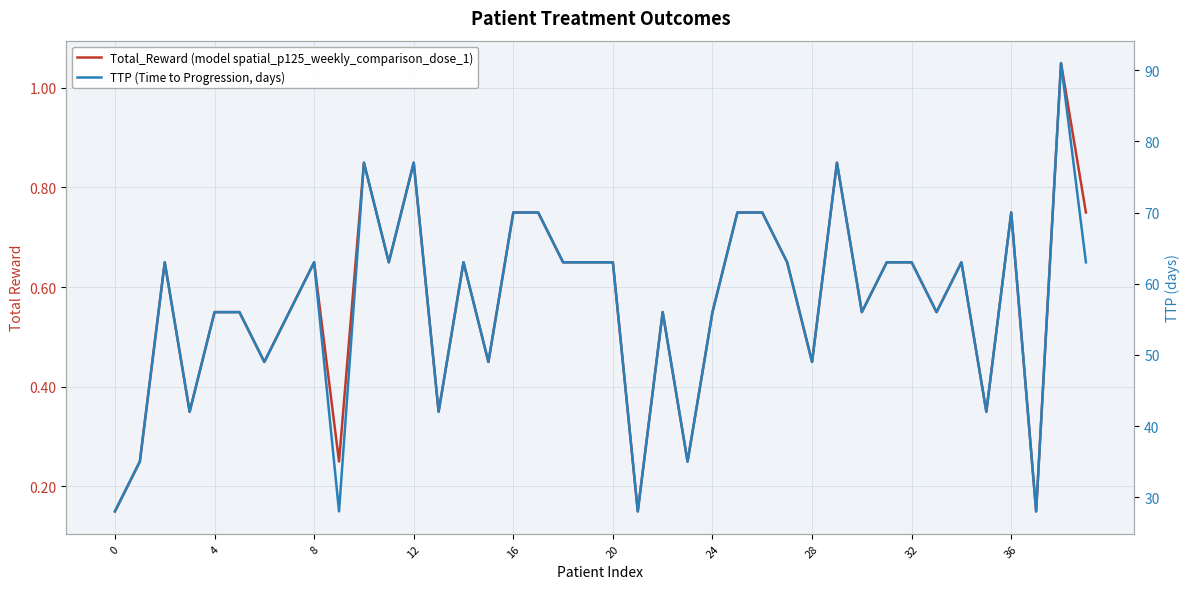

Reading right to left, list all the values displayed in this chart.

Total_Reward (model spatial_p125_weekly_comparison_dose_1): 0.7	1.0	0.2	0.7	0.3	0.6	0.5	0.6	0.6	0.5	0.8	0.4	0.6	0.7	0.7	0.5	0.2	0.5	0.2	0.6	0.6	0.6	0.7	0.7	0.4	0.6	0.3	0.8	0.6	0.8	0.3	0.6	0.5	0.4	0.5	0.5	0.3	0.6	0.2	0.2
TTP (Time to Progression, days): 63.0	91.0	28.0	70.0	42.0	63.0	56.0	63.0	63.0	56.0	77.0	49.0	63.0	70.0	70.0	56.0	35.0	56.0	28.0	63.0	63.0	63.0	70.0	70.0	49.0	63.0	42.0	77.0	63.0	77.0	28.0	63.0	56.0	49.0	56.0	56.0	42.0	63.0	35.0	28.0